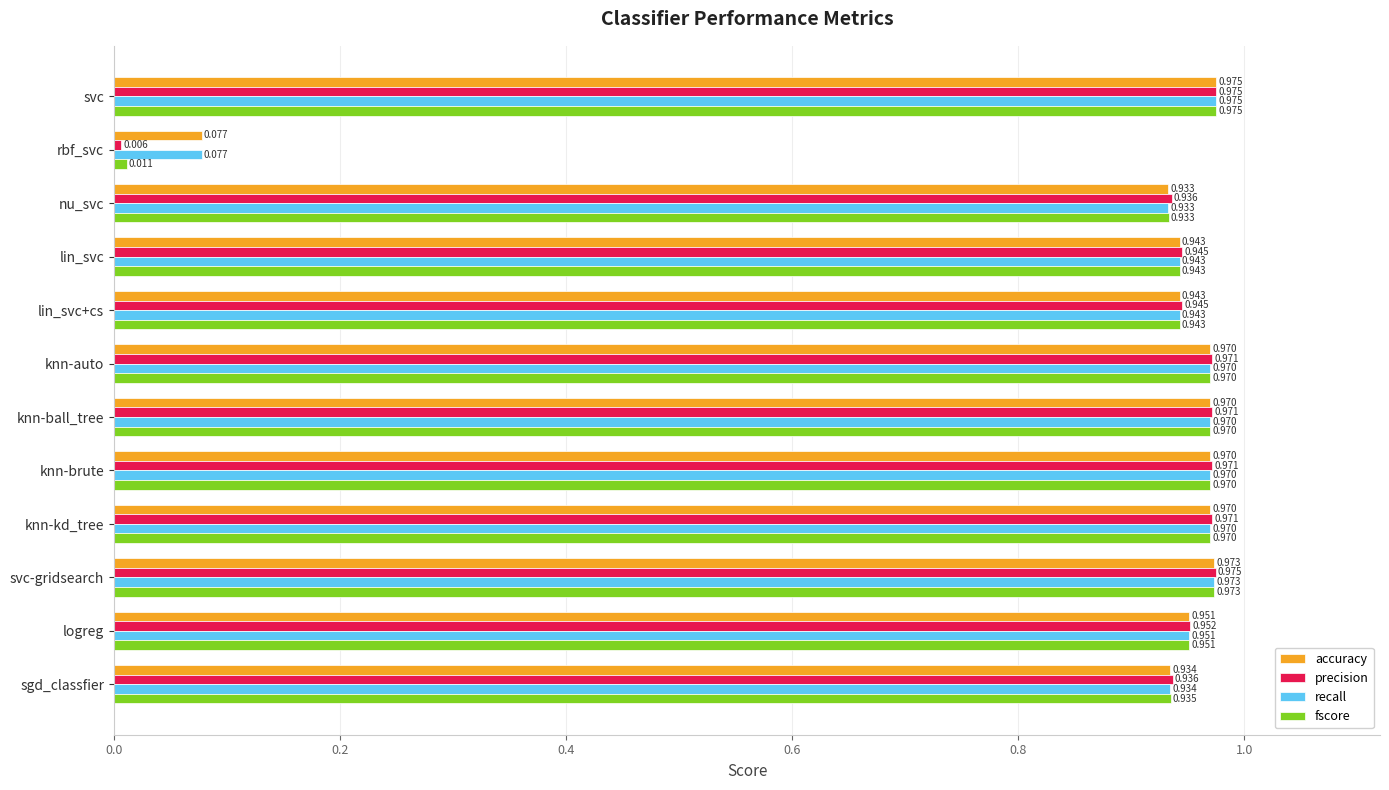

Which series has the widest spread of values?

precision